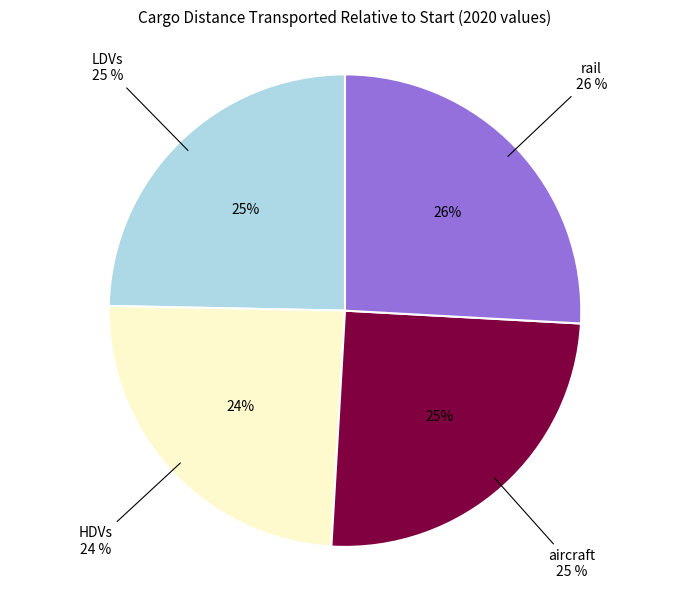

True or false: rail accounts for 26% of the total.

True